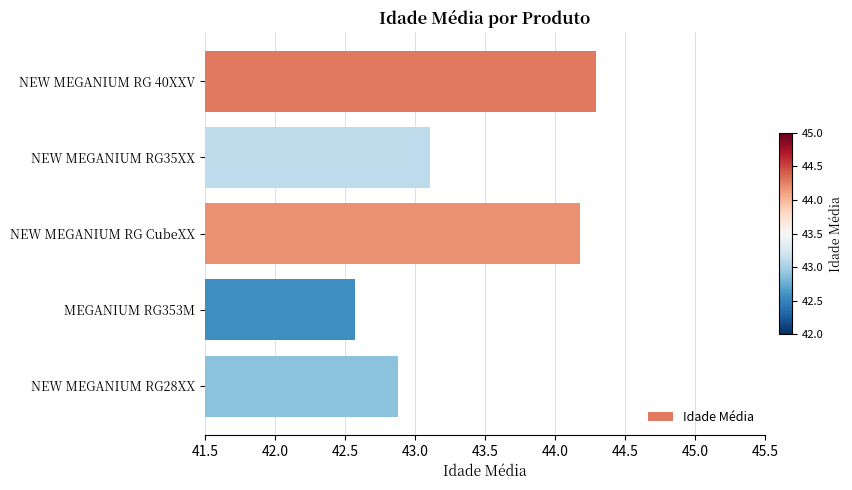

Which label corresponds to the smallest value in the chart?

MEGANIUM RG353M